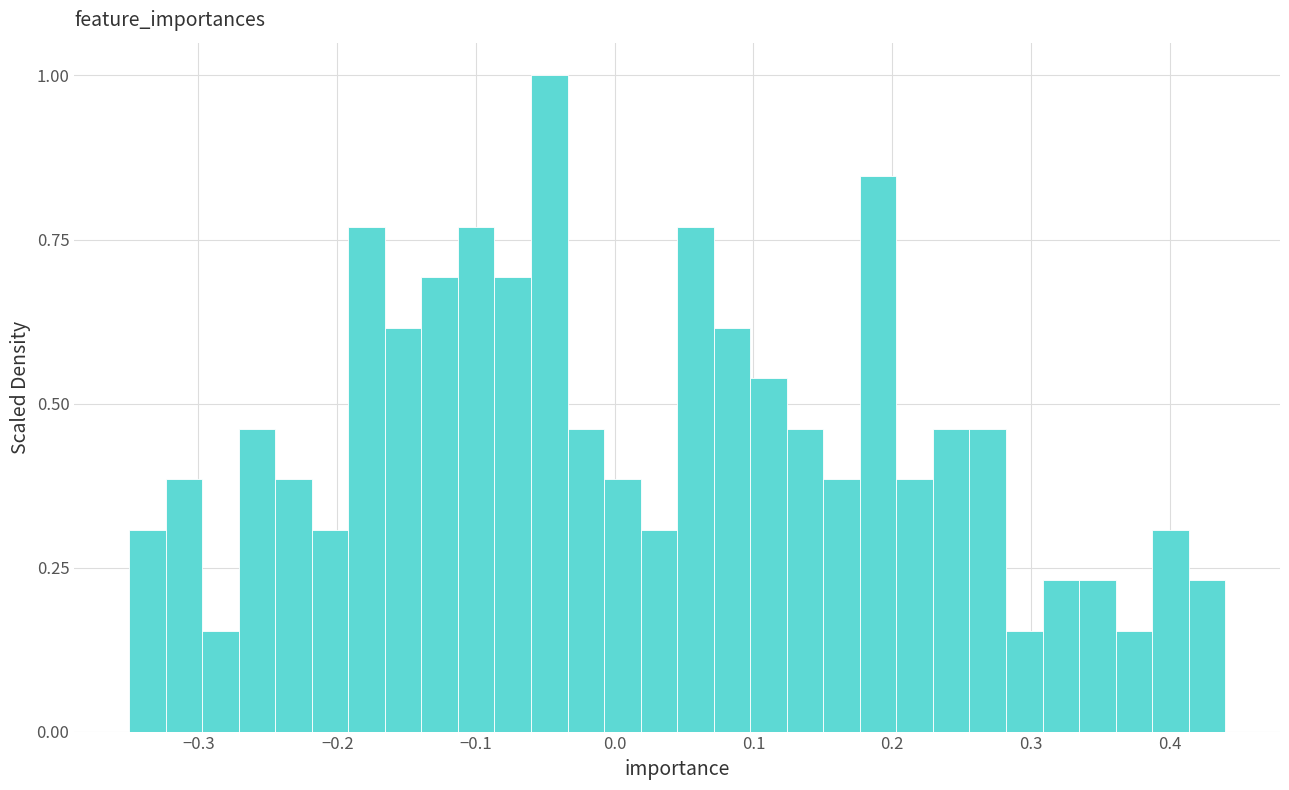

Around what value on the x-axis is the tallest bar? Give the approximate position of its centre, as read against the axis.

-0.05